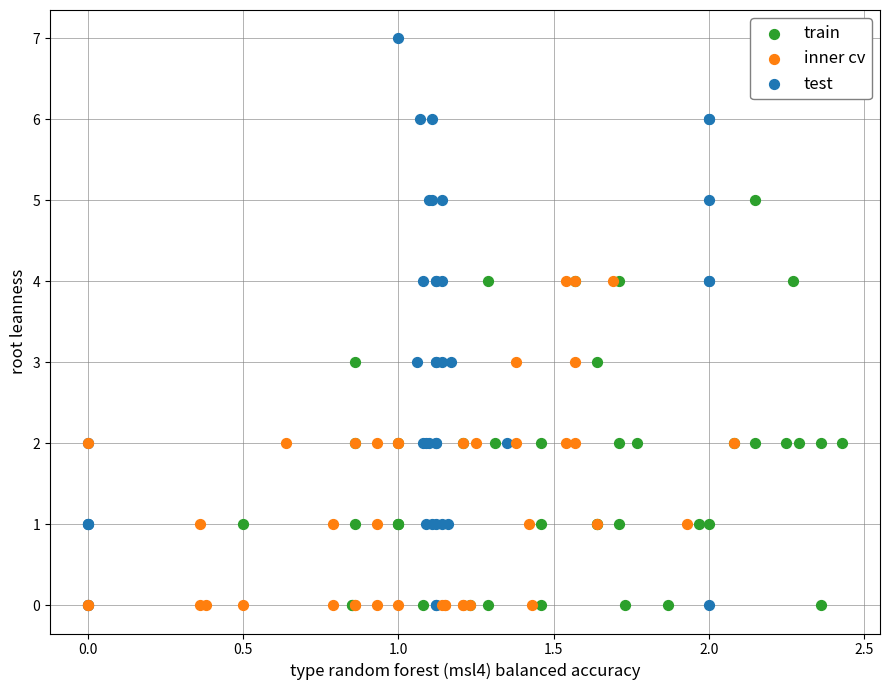

Which series contains the highest Y value?

test